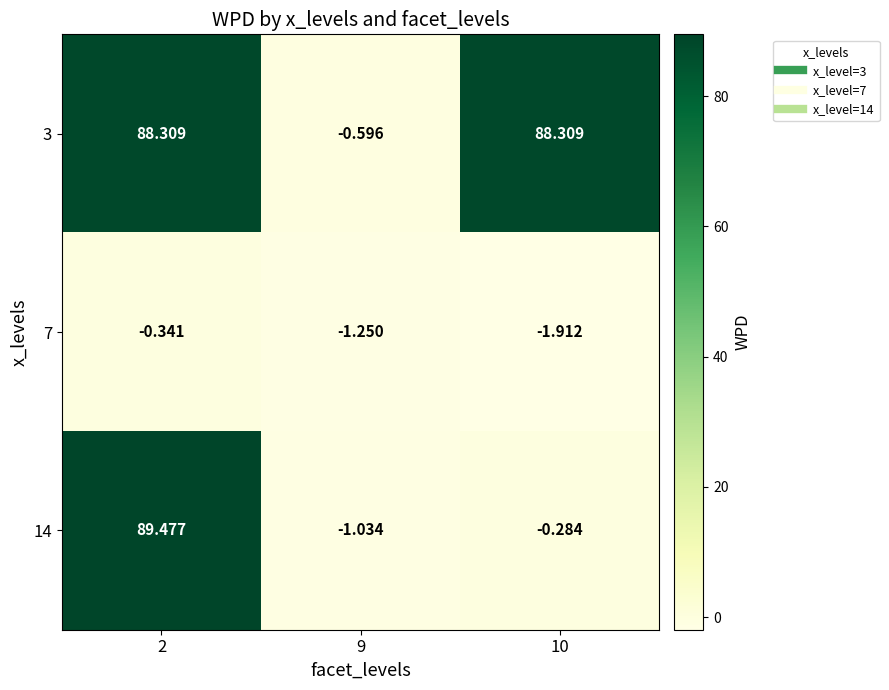

How many distinct data groups are displayed?

3